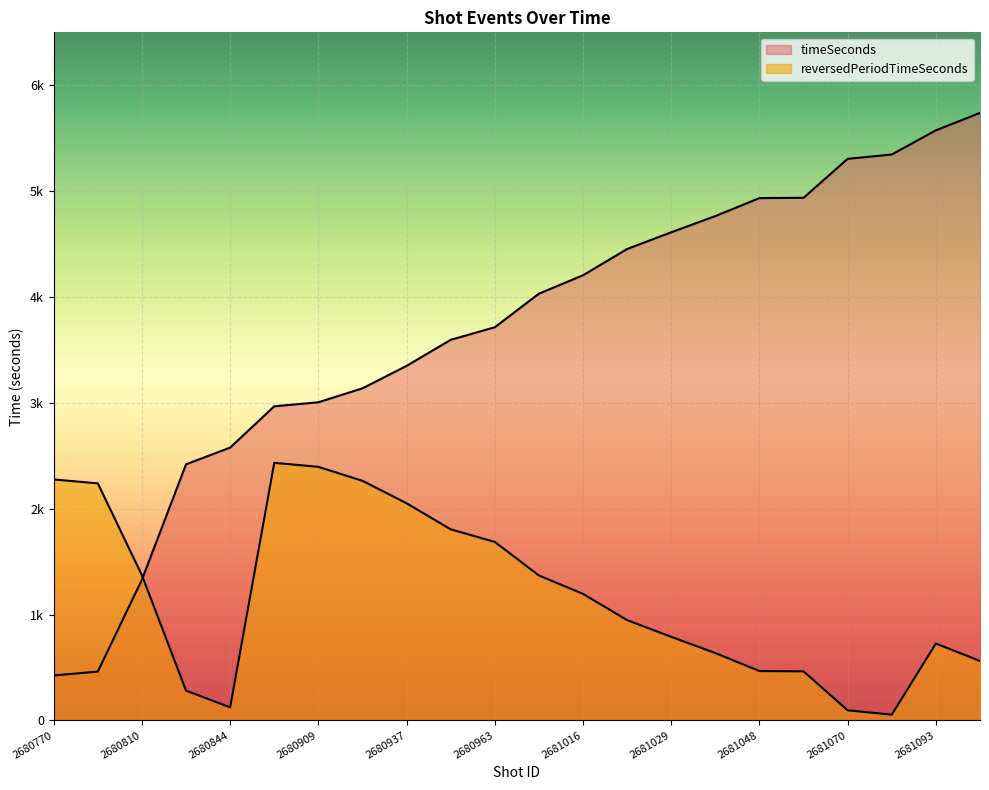

At which category does the chart reach its peak across all series?

2681103